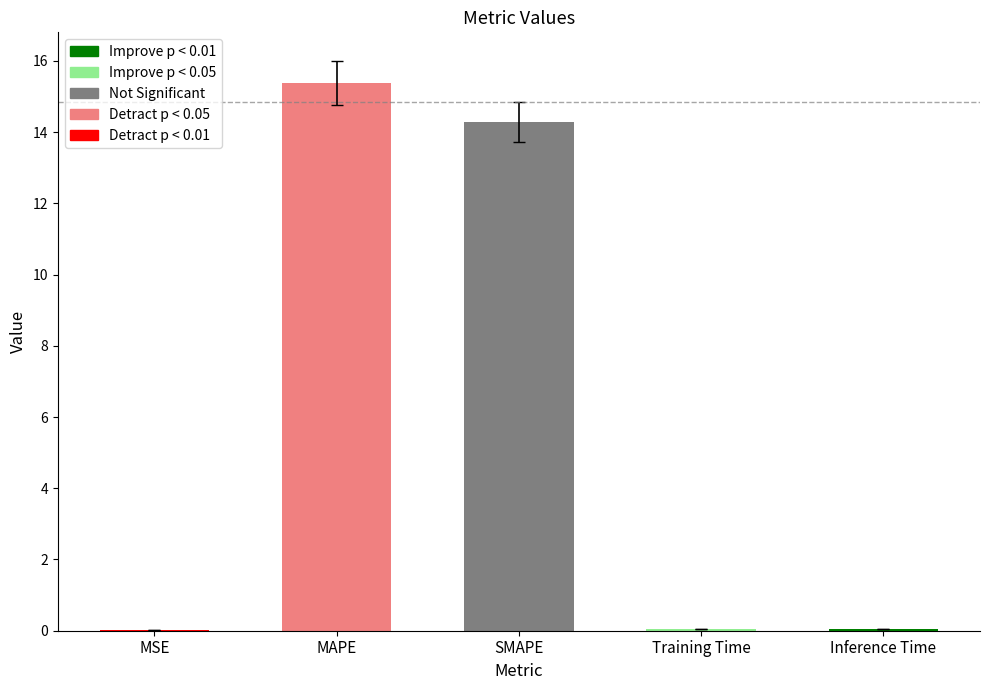

Which has a higher value, SMAPE or Inference Time?

SMAPE